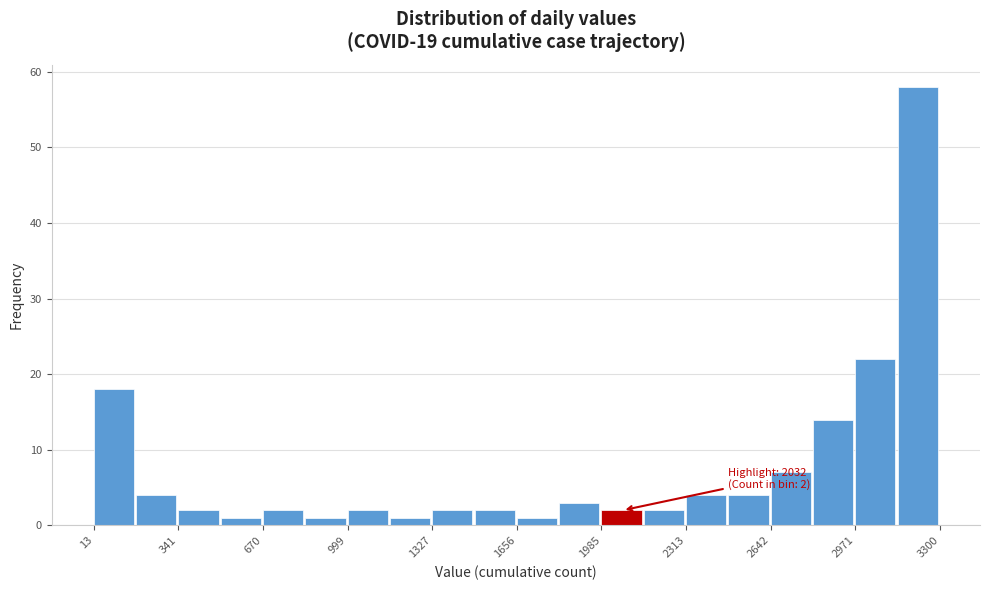

Around what value on the x-axis is the tallest bar? Give the approximate position of its centre, as read against the axis.

3200